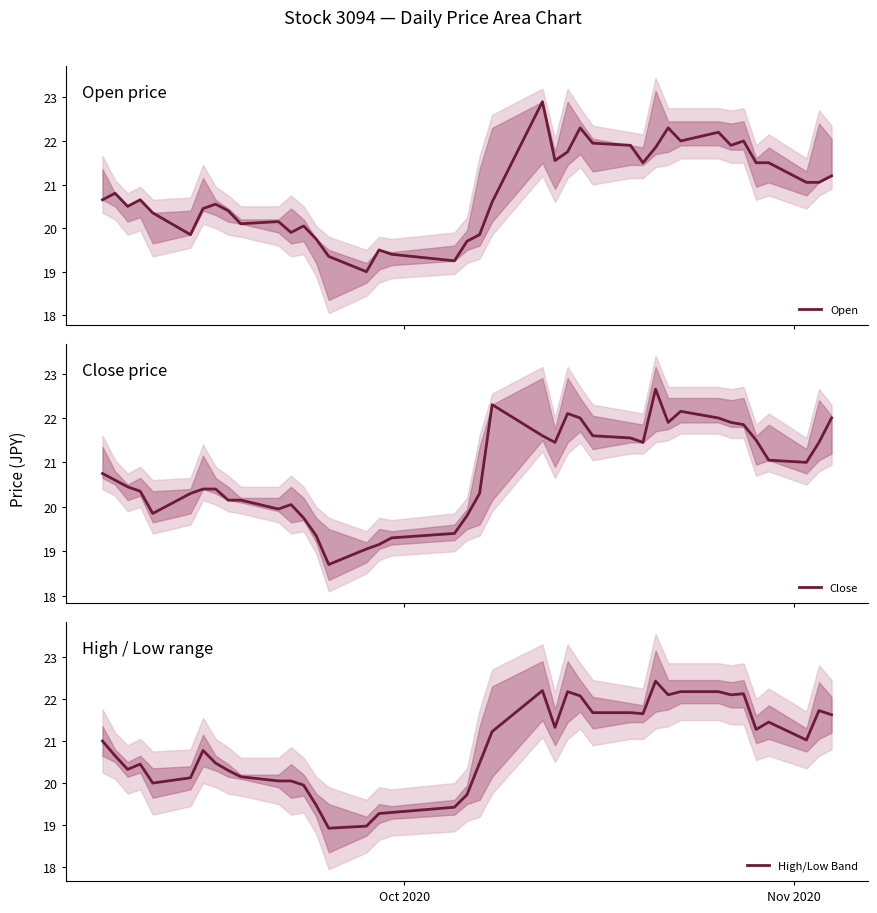

Reading left to right, what are all the values shown in this chart?

Open: 20.6	20.8	20.5	20.6	20.4	19.9	20.4	20.6	20.4	20.1	20.1	19.9	20.1	19.8	19.4	19.0	19.5	19.4	19.2	19.7	19.9	20.6	22.9	21.6	21.8	22.3	21.9	21.9	21.5	21.9	22.3	22.0	22.2	21.9	22.0	21.5	21.5	21.1	21.1	21.2
Close: 20.8	20.6	20.4	20.4	19.9	20.3	20.4	20.4	20.1	20.1	19.9	20.1	19.8	19.4	18.7	19.1	19.1	19.3	19.4	19.8	20.3	22.3	21.6	21.4	22.1	22.0	21.6	21.6	21.4	22.6	21.9	22.1	22.0	21.9	21.9	21.5	21.1	21.0	21.4	22.0
High/Low Band: 21.0	20.6	20.3	20.4	20.0	20.1	20.8	20.5	20.3	20.1	20.0	20.0	19.9	19.5	18.9	19.0	19.3	19.3	19.4	19.7	20.5	21.2	22.2	21.3	22.2	22.1	21.7	21.7	21.6	22.4	22.1	22.2	22.2	22.1	22.1	21.3	21.5	21.0	21.7	21.6